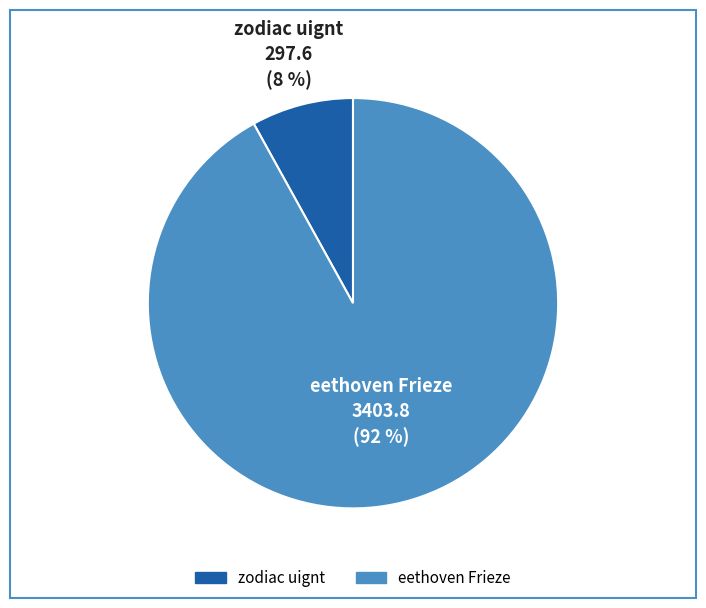

Combined, do zodiac uignt and eethoven Frieze account for over 50%?

Yes